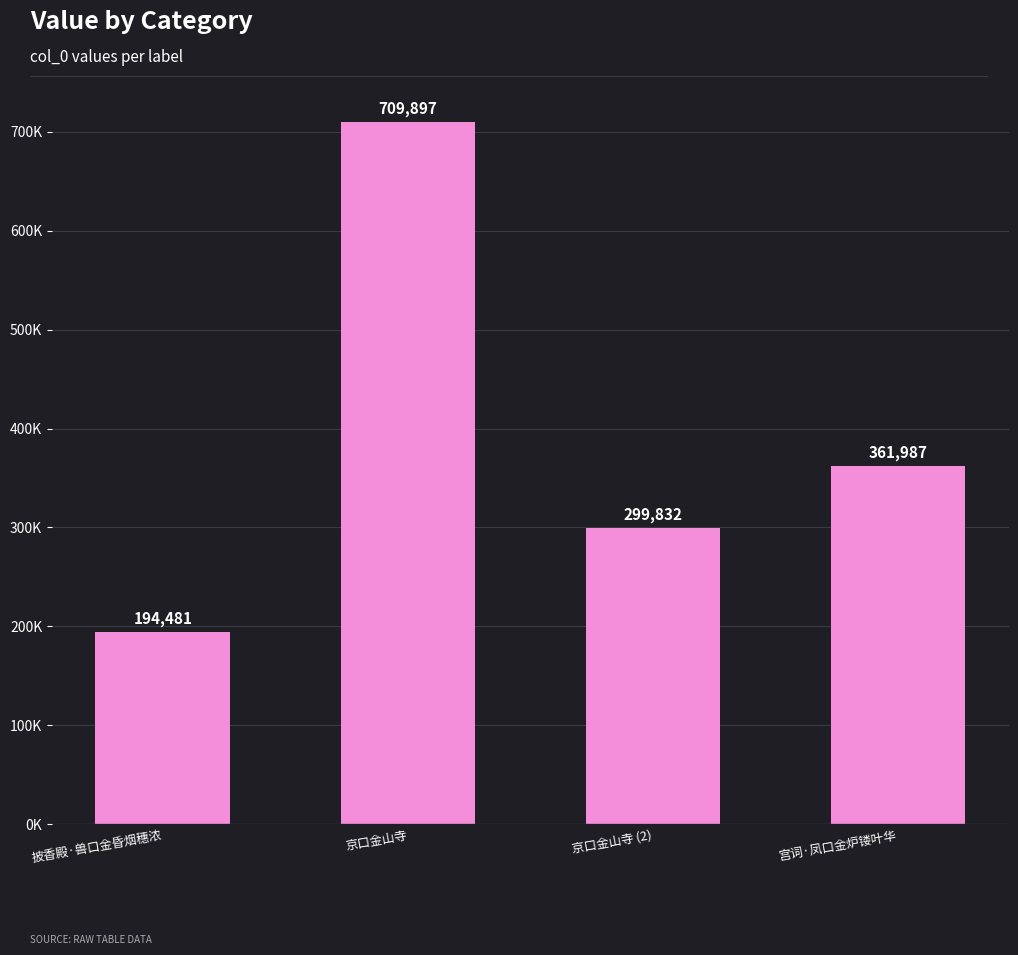

Count the values in the range 299832 to 709897.

3